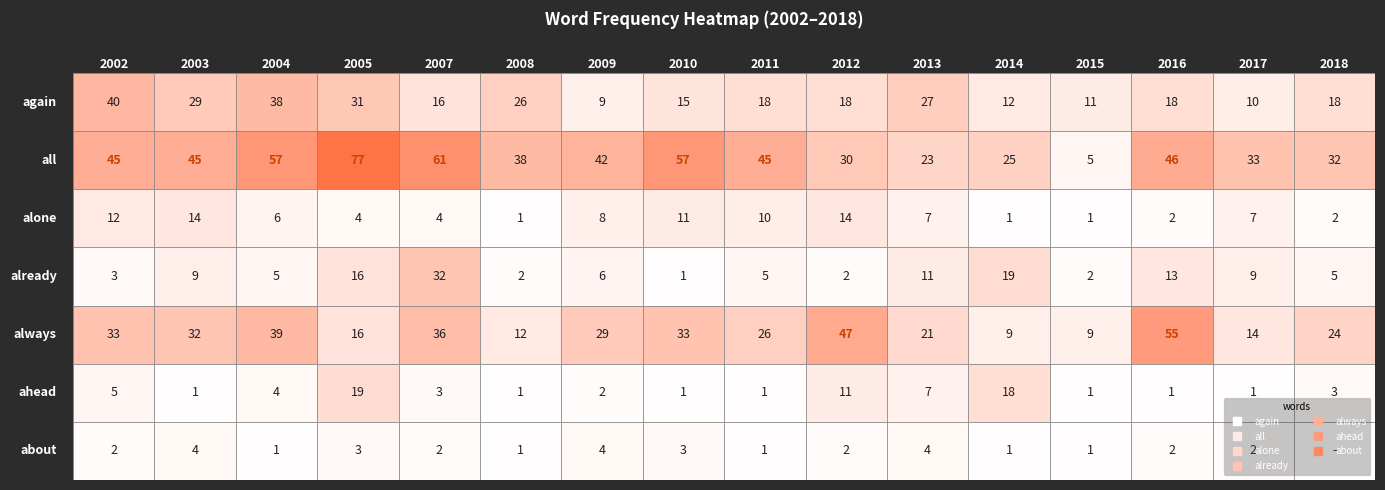

What is the average value of the already series?

9